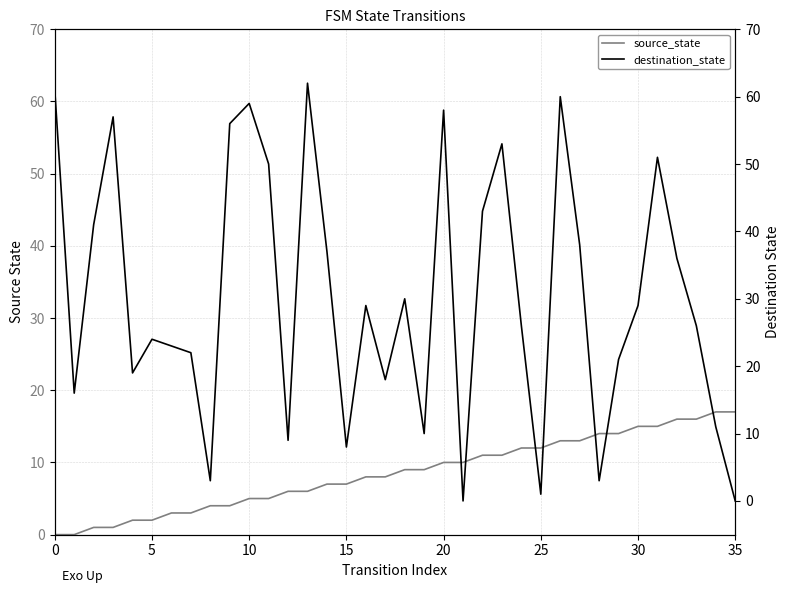

What is the maximum value for destination_state?

62